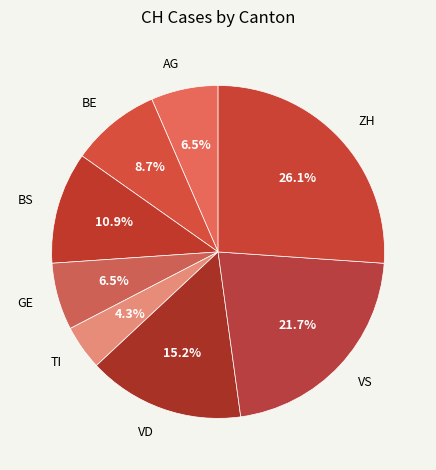

Does any single category account for the majority?

No